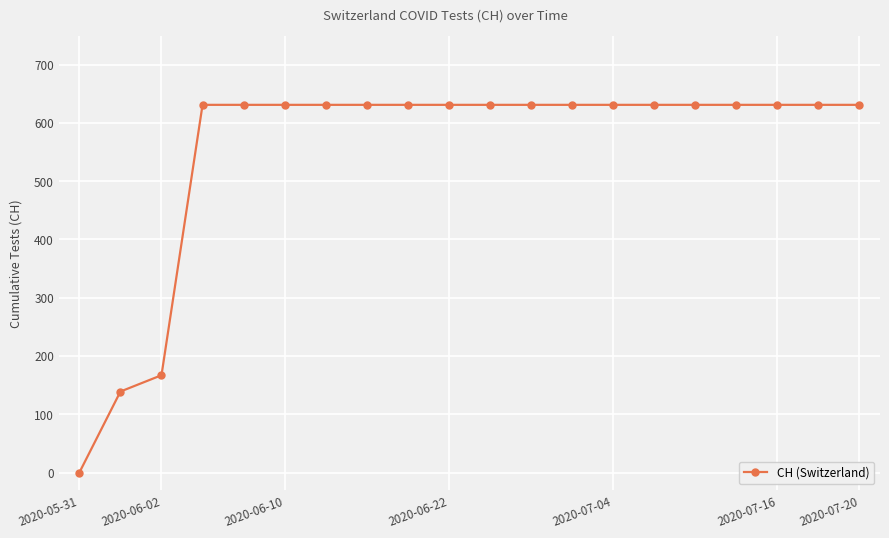

What is the value of the 15th point from the left?

631